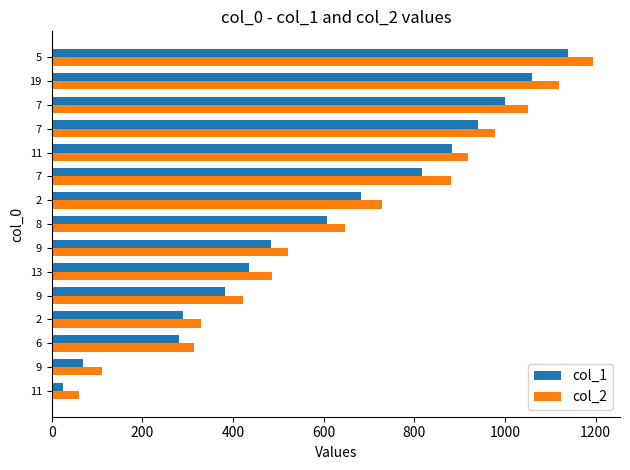

What are all the series names shown in the legend?

col_1, col_2